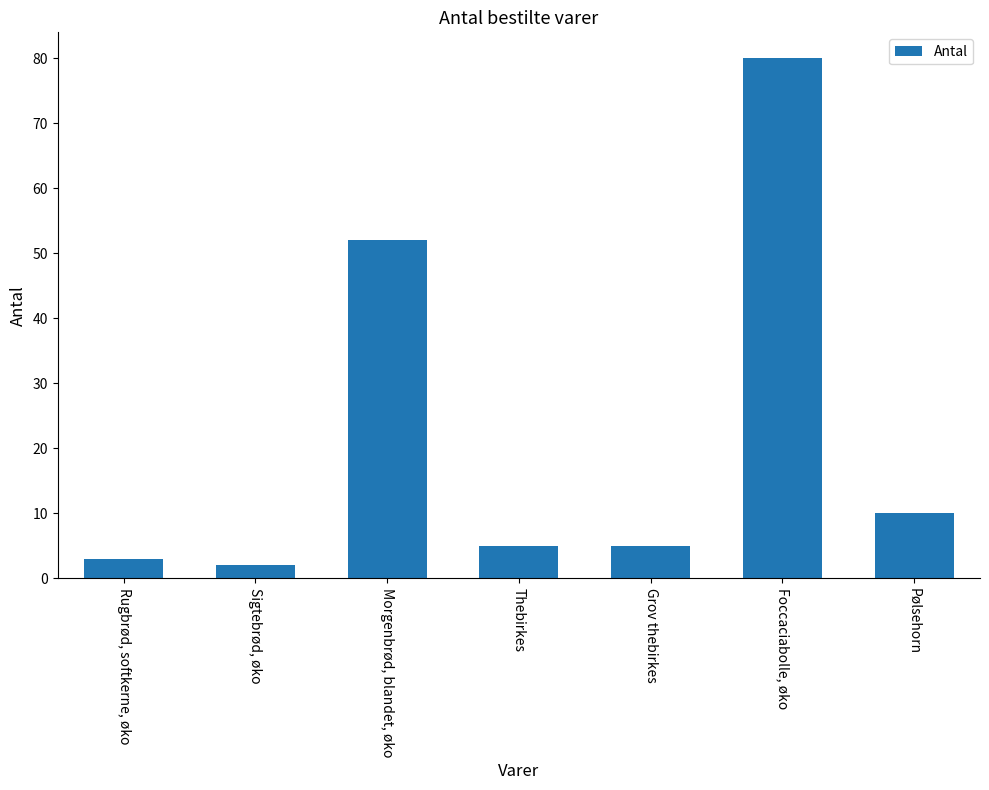

Reading right to left, list all the values displayed in this chart.

10	80	5	5	52	2	3